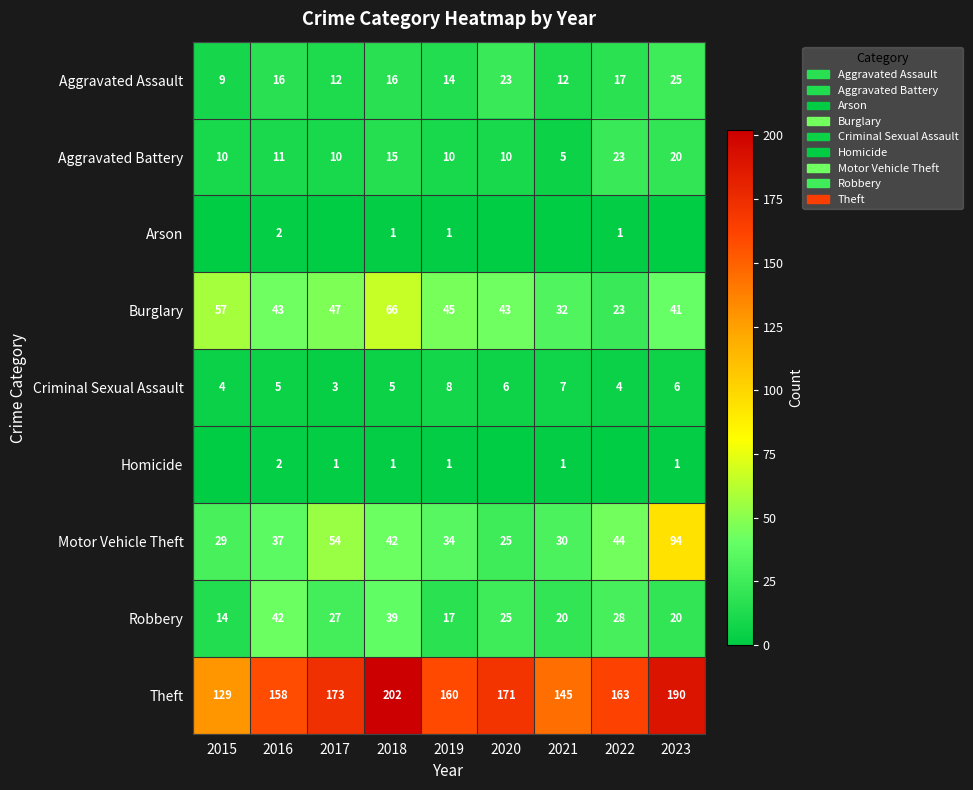

The value of Burglary at 2018 is 91. True or false?

False